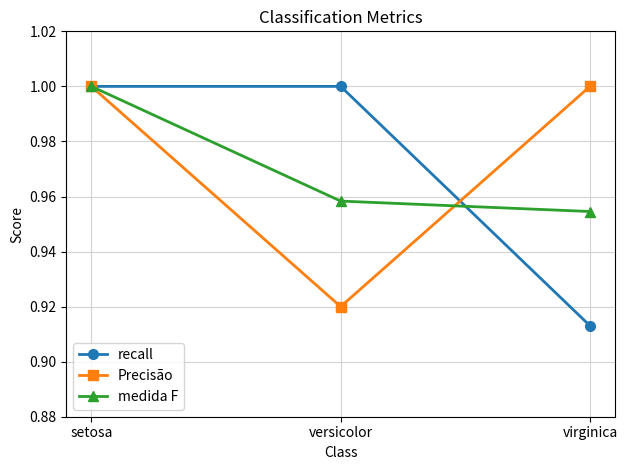

How many lines are shown in the chart?

3